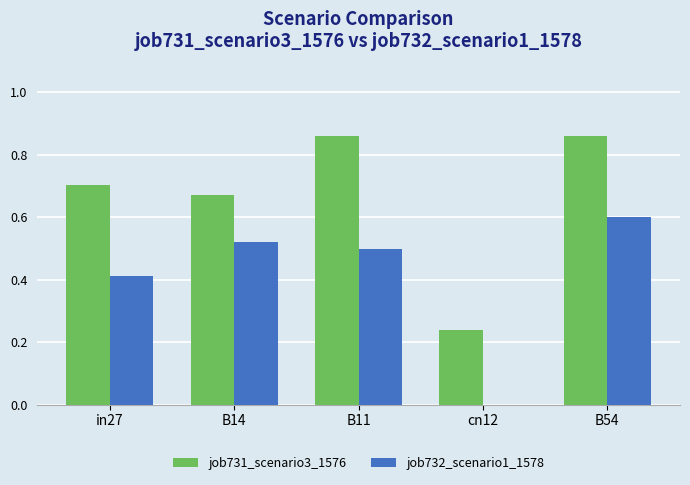

True or false: job732_scenario1_1578 has a value of 0.5 at B11.

True